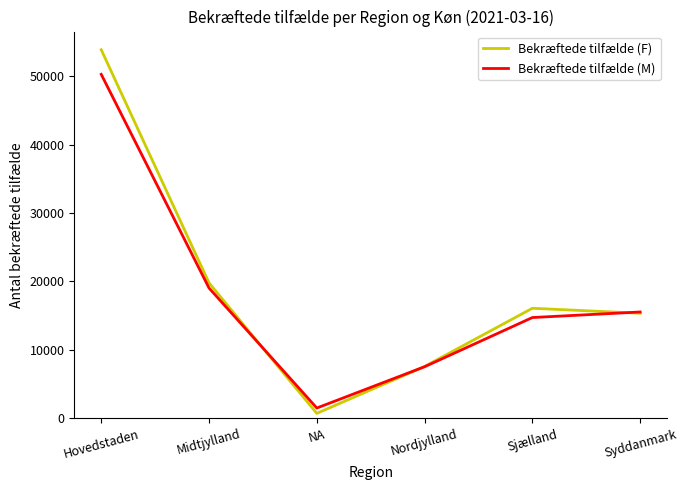

Where is the first local maximum for Bekræftede tilfælde (F)?

Sjælland